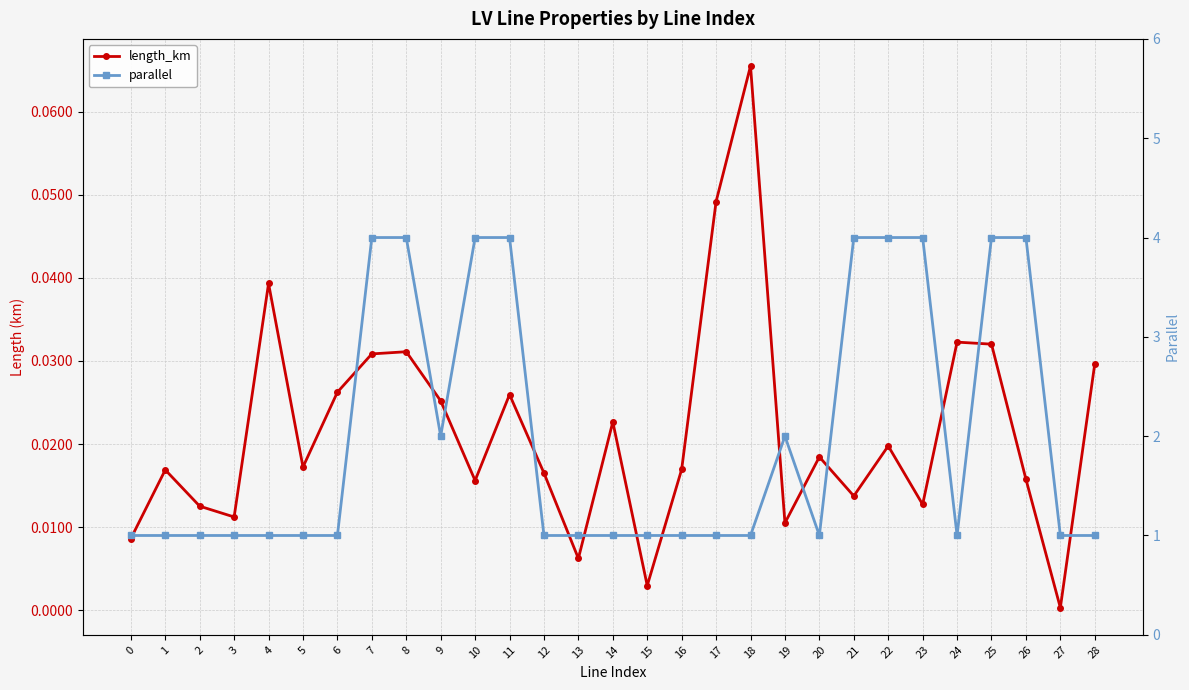

Which label corresponds to the smallest value in the chart?

27